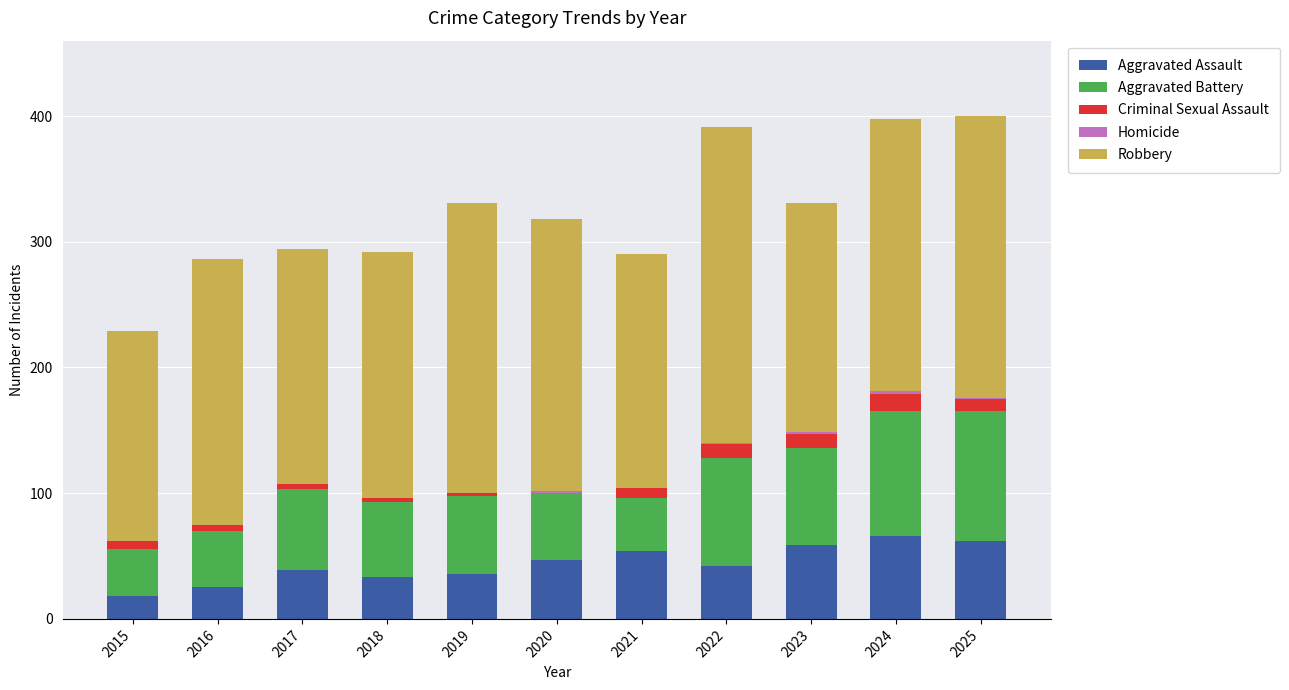

What is the maximum value for Aggravated Assault?

66